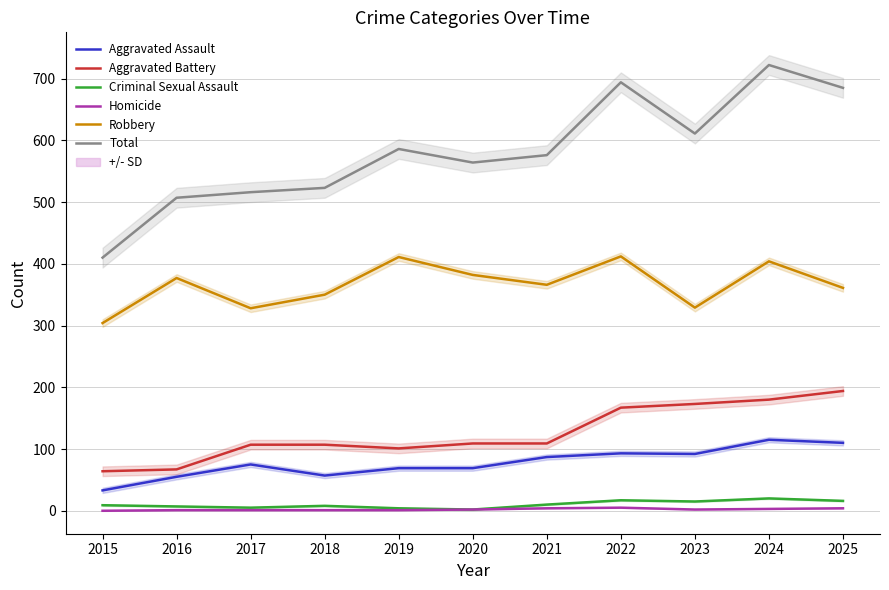

Rank the categories by Robbery value from highest to lowest.

2022, 2019, 2024, 2020, 2016, 2021, 2025, 2018, 2023, 2017, 2015